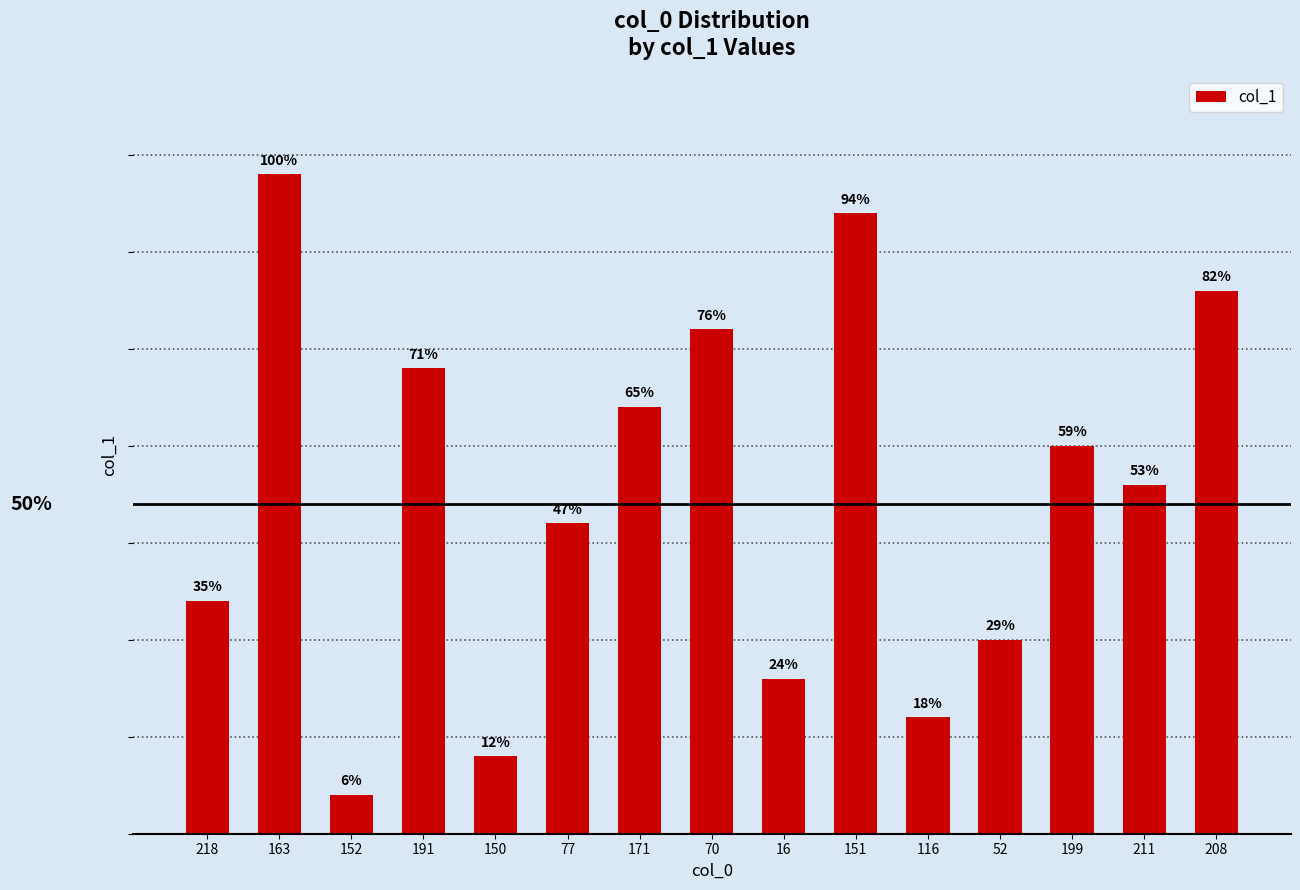

Are the bars horizontal?

No